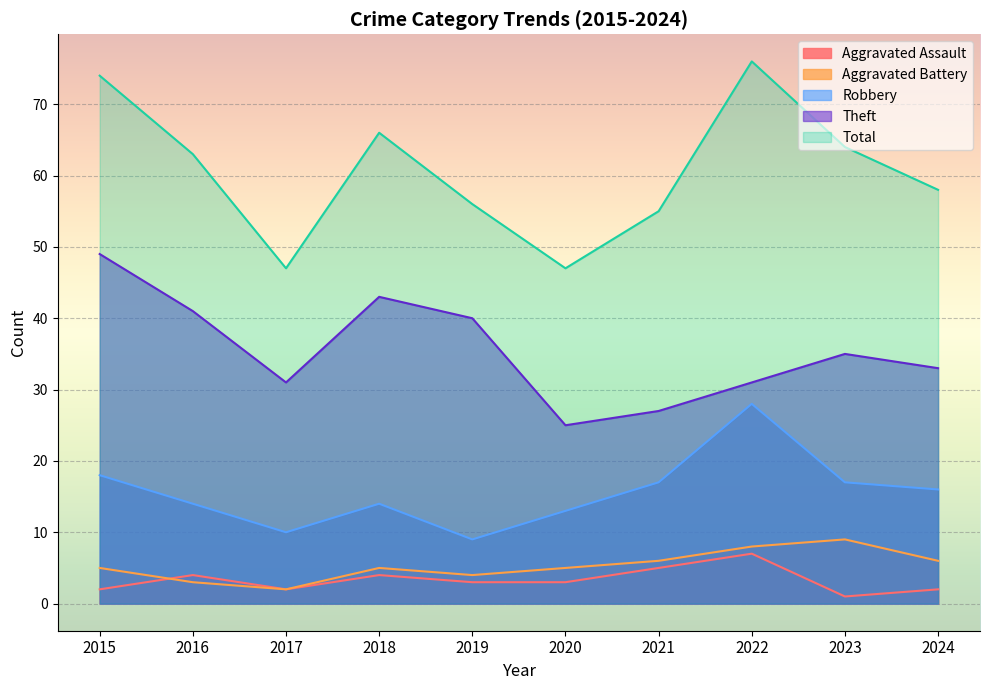

How many values in the Total series are below 63?

5